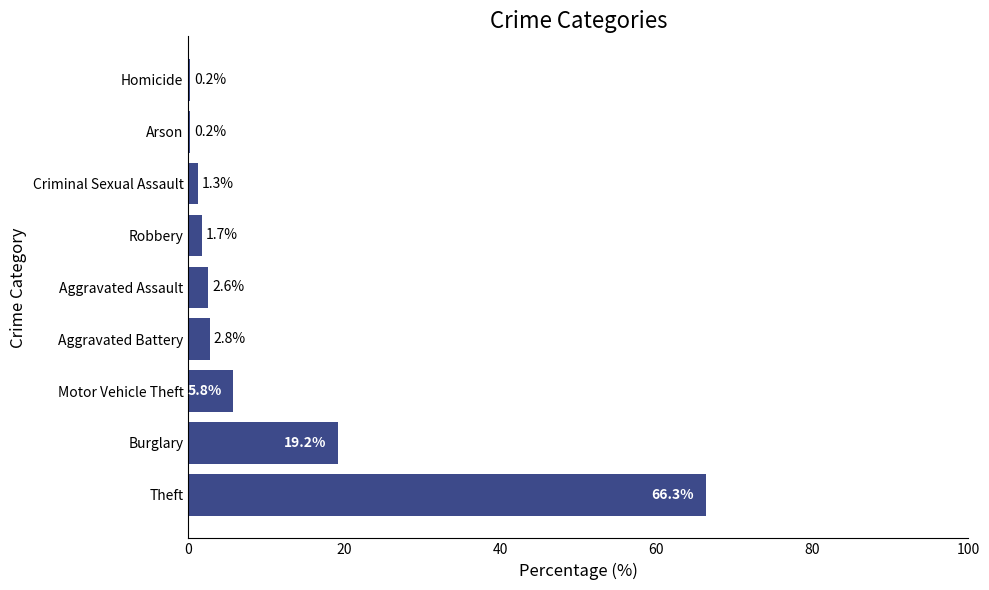

Which has a higher value, Burglary or Criminal Sexual Assault?

Burglary